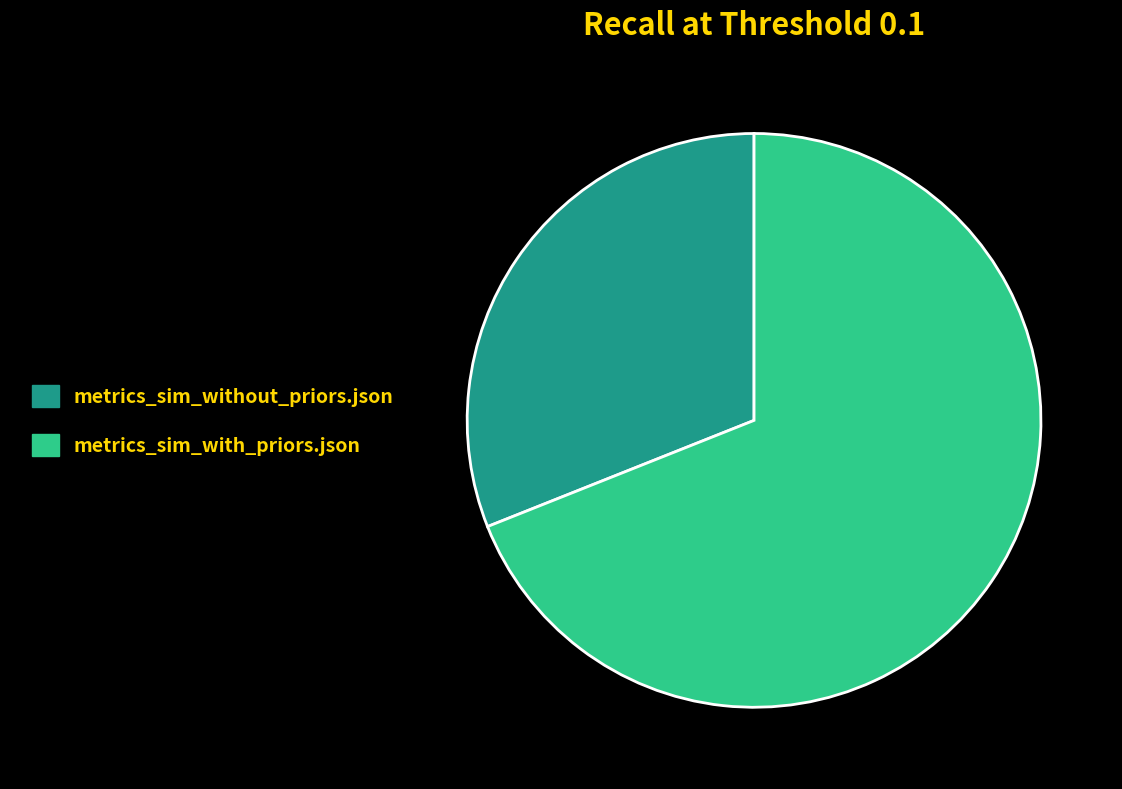

Do metrics_sim_without_priors.json and metrics_sim_with_priors.json together represent more than half of the pie?

Yes